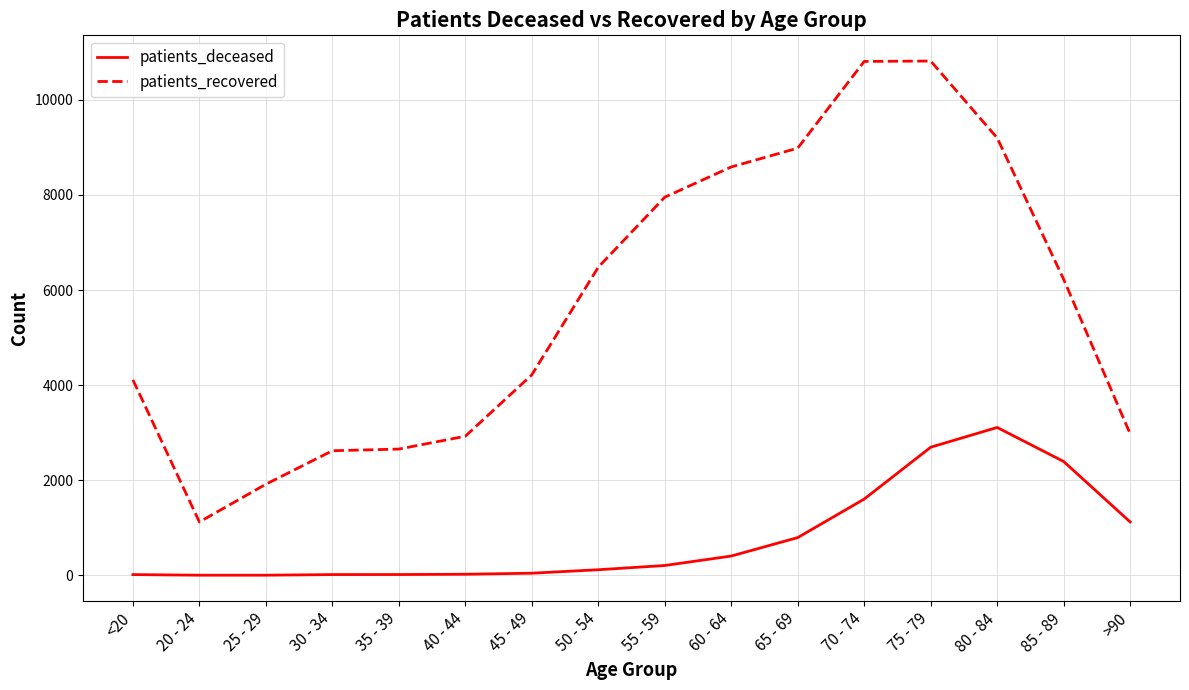

List the series in order of their peak value, highest first.

patients_recovered, patients_deceased